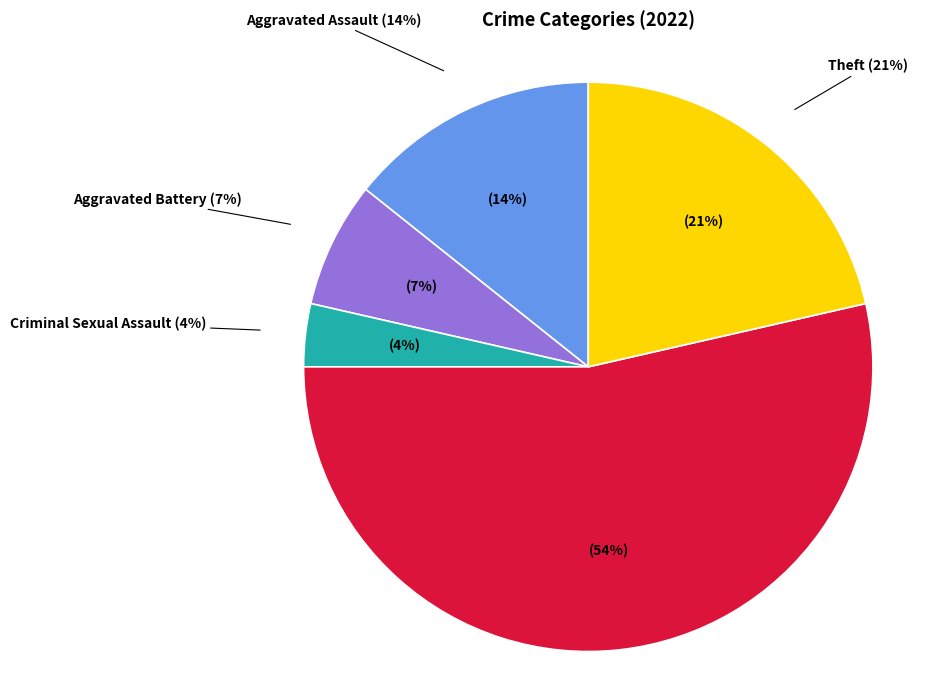

To the nearest percent, what portion does Aggravated Assault represent?

14%